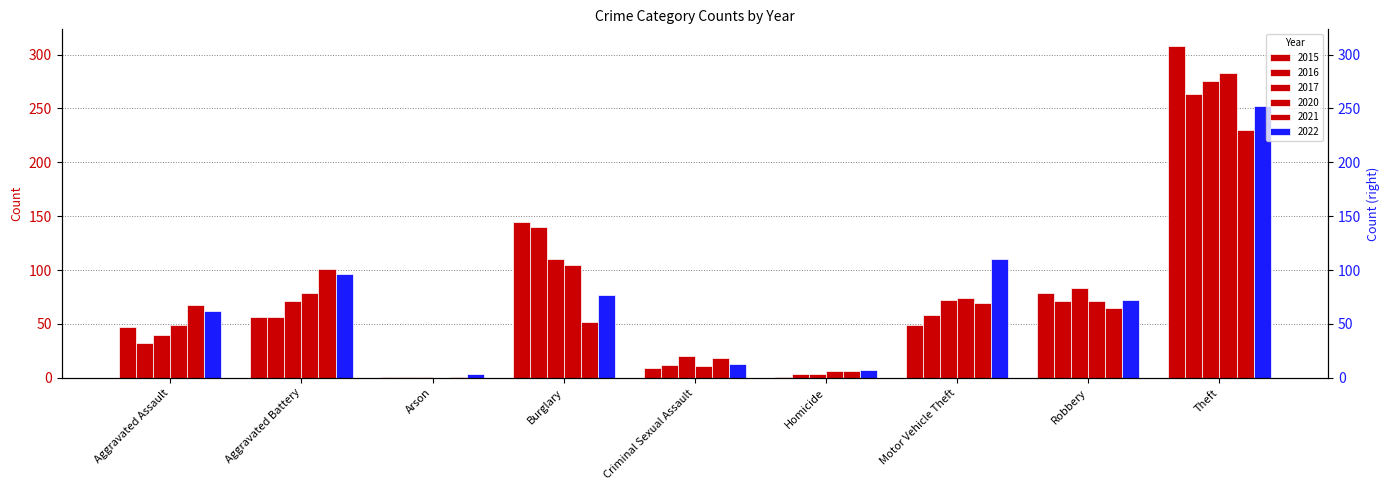

Reading left to right, transcribe all the data shown in this chart.

2015: 47	56	1	145	9	1	49	79	308
2016: 32	56	1	140	12	4	58	71	263
2017: 40	71	1	110	20	4	72	83	275
2020: 49	79	0	105	11	6	74	71	283
2021: 68	101	1	52	18	6	69	65	230
2022: 62	96	4	77	13	7	110	72	252